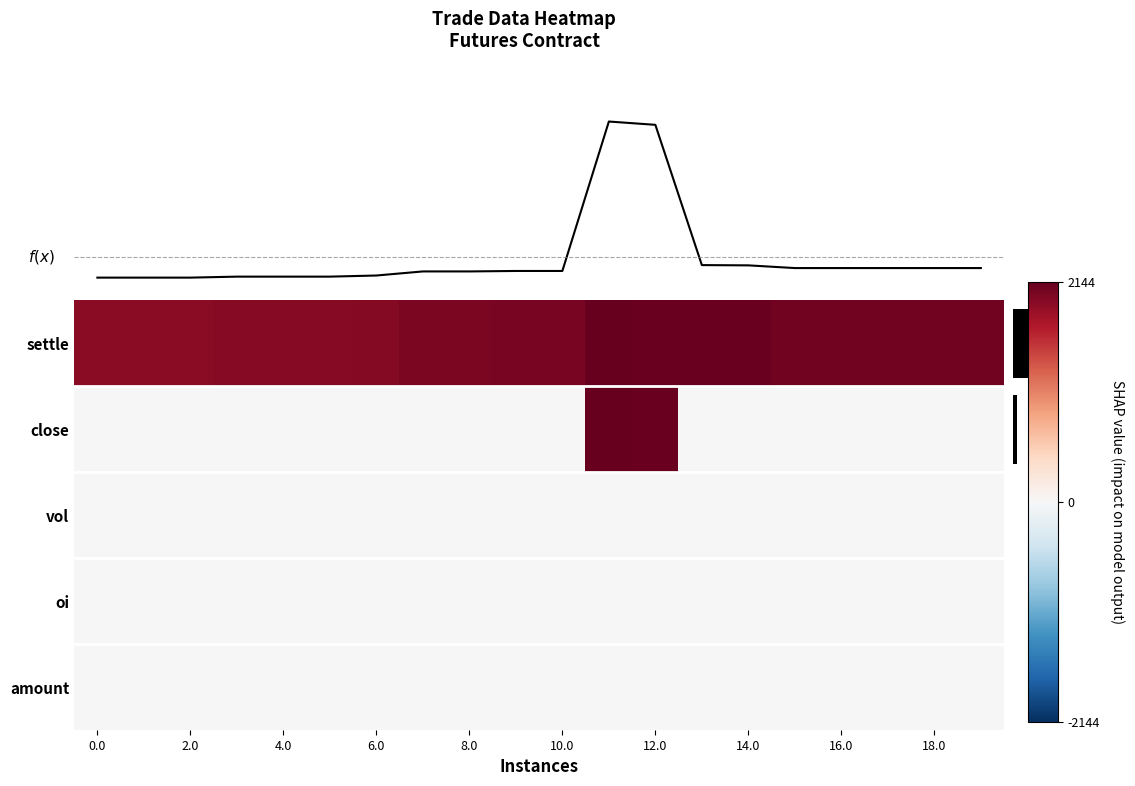

What is the difference between the maximum and second lowest values in the f(x) series?

473.6